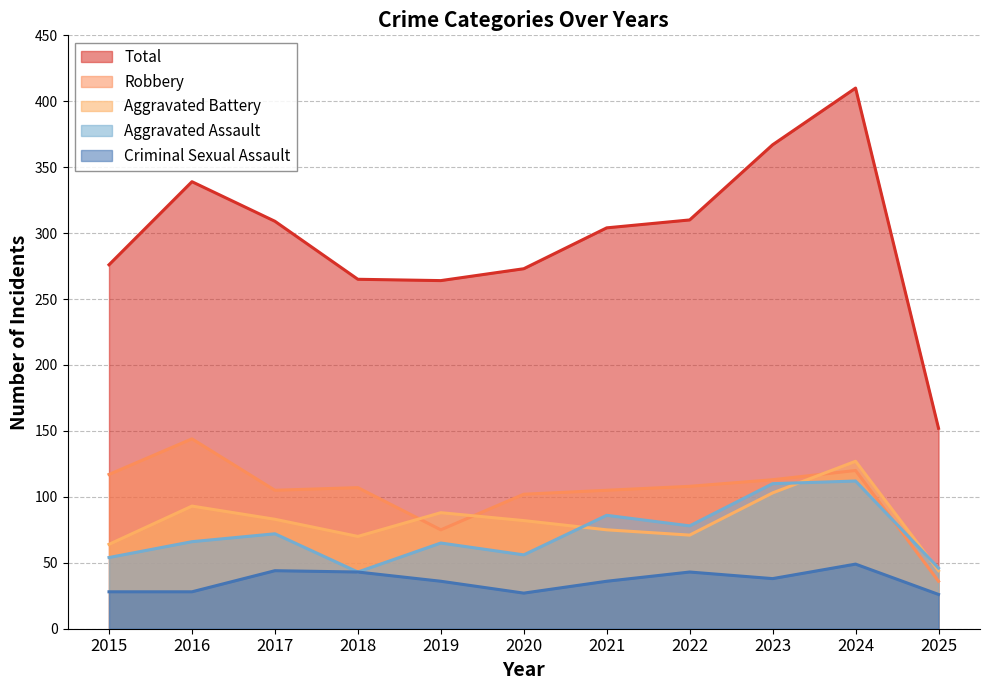

What is the difference between the highest and lowest values at 2022?

267